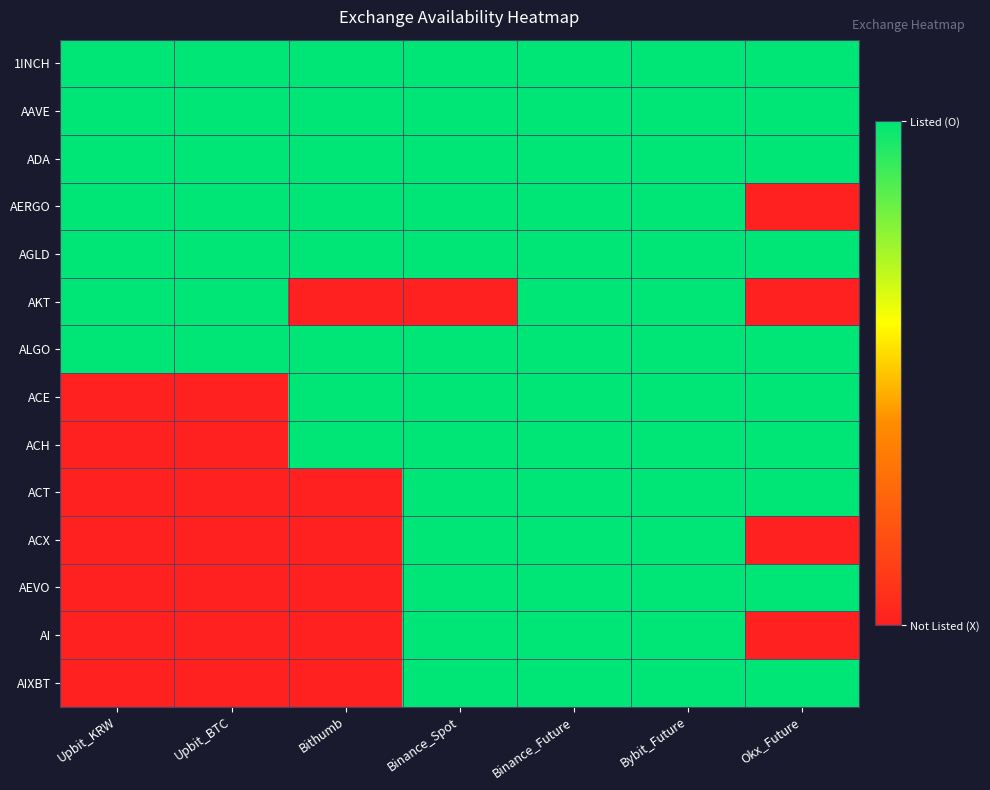

Reading left to right, list all the values displayed in this chart.

1INCH: Upbit_KRW=1	Upbit_BTC=1	Bithumb=1	Binance_Spot=1	Binance_Future=1	Bybit_Future=1	Okx_Future=1
AAVE: Upbit_KRW=1	Upbit_BTC=1	Bithumb=1	Binance_Spot=1	Binance_Future=1	Bybit_Future=1	Okx_Future=1
ADA: Upbit_KRW=1	Upbit_BTC=1	Bithumb=1	Binance_Spot=1	Binance_Future=1	Bybit_Future=1	Okx_Future=1
AERGO: Upbit_KRW=1	Upbit_BTC=1	Bithumb=1	Binance_Spot=1	Binance_Future=1	Bybit_Future=1	Okx_Future=0
AGLD: Upbit_KRW=1	Upbit_BTC=1	Bithumb=1	Binance_Spot=1	Binance_Future=1	Bybit_Future=1	Okx_Future=1
AKT: Upbit_KRW=1	Upbit_BTC=1	Bithumb=0	Binance_Spot=0	Binance_Future=1	Bybit_Future=1	Okx_Future=0
ALGO: Upbit_KRW=1	Upbit_BTC=1	Bithumb=1	Binance_Spot=1	Binance_Future=1	Bybit_Future=1	Okx_Future=1
ACE: Upbit_KRW=0	Upbit_BTC=0	Bithumb=1	Binance_Spot=1	Binance_Future=1	Bybit_Future=1	Okx_Future=1
ACH: Upbit_KRW=0	Upbit_BTC=0	Bithumb=1	Binance_Spot=1	Binance_Future=1	Bybit_Future=1	Okx_Future=1
ACT: Upbit_KRW=0	Upbit_BTC=0	Bithumb=0	Binance_Spot=1	Binance_Future=1	Bybit_Future=1	Okx_Future=1
ACX: Upbit_KRW=0	Upbit_BTC=0	Bithumb=0	Binance_Spot=1	Binance_Future=1	Bybit_Future=1	Okx_Future=0
AEVO: Upbit_KRW=0	Upbit_BTC=0	Bithumb=0	Binance_Spot=1	Binance_Future=1	Bybit_Future=1	Okx_Future=1
AI: Upbit_KRW=0	Upbit_BTC=0	Bithumb=0	Binance_Spot=1	Binance_Future=1	Bybit_Future=1	Okx_Future=0
AIXBT: Upbit_KRW=0	Upbit_BTC=0	Bithumb=0	Binance_Spot=1	Binance_Future=1	Bybit_Future=1	Okx_Future=1